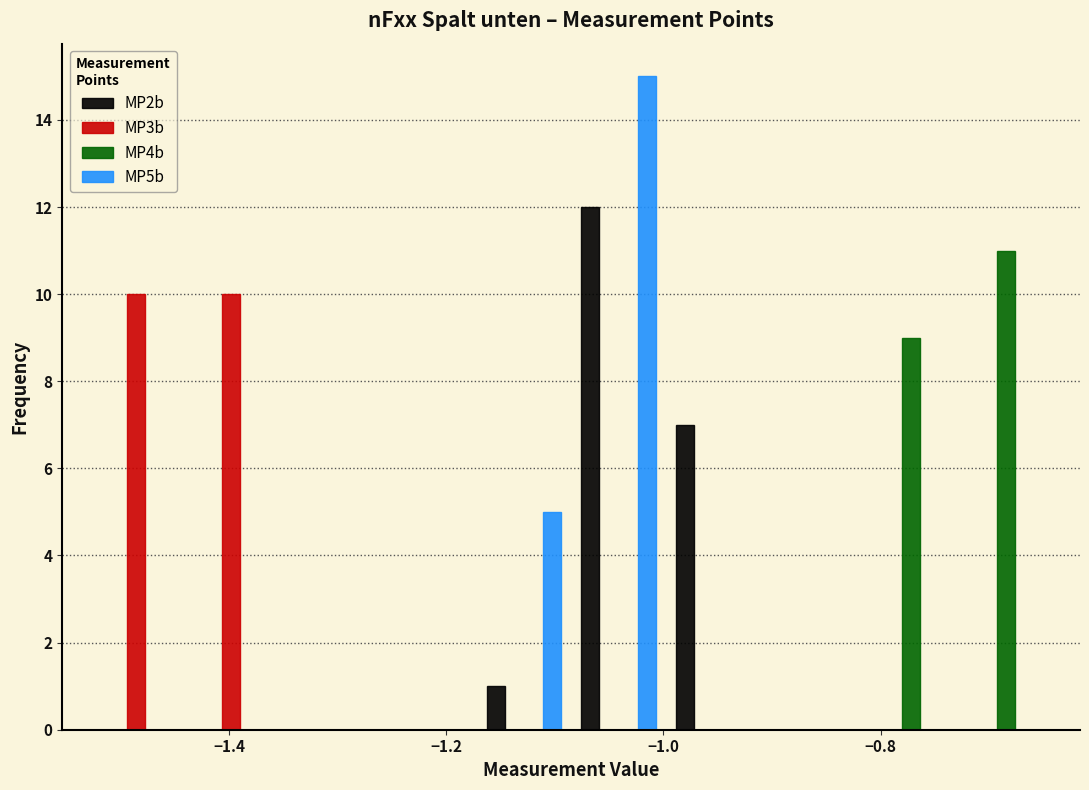

Reading left to right, list every range on the x-axis with the height of the bar of each series over it. Neither the bar edges nor the heights are printed on the chart, so give them approximately, as read against the axes.

-1.52 to -1.44: MP2b=0	MP3b=10	MP4b=0	MP5b=0
-1.44 to -1.34: MP2b=0	MP3b=10	MP4b=0	MP5b=0
-1.34 to -1.26: MP2b=0	MP3b=0	MP4b=0	MP5b=0
-1.26 to -1.18: MP2b=0	MP3b=0	MP4b=0	MP5b=0
-1.18 to -1.08: MP2b=1	MP3b=0	MP4b=0	MP5b=5
-1.08 to -1.00: MP2b=12	MP3b=0	MP4b=0	MP5b=15
-1.00 to -0.92: MP2b=7	MP3b=0	MP4b=0	MP5b=0
-0.92 to -0.82: MP2b=0	MP3b=0	MP4b=0	MP5b=0
-0.82 to -0.74: MP2b=0	MP3b=0	MP4b=9	MP5b=0
-0.74 to -0.64: MP2b=0	MP3b=0	MP4b=11	MP5b=0